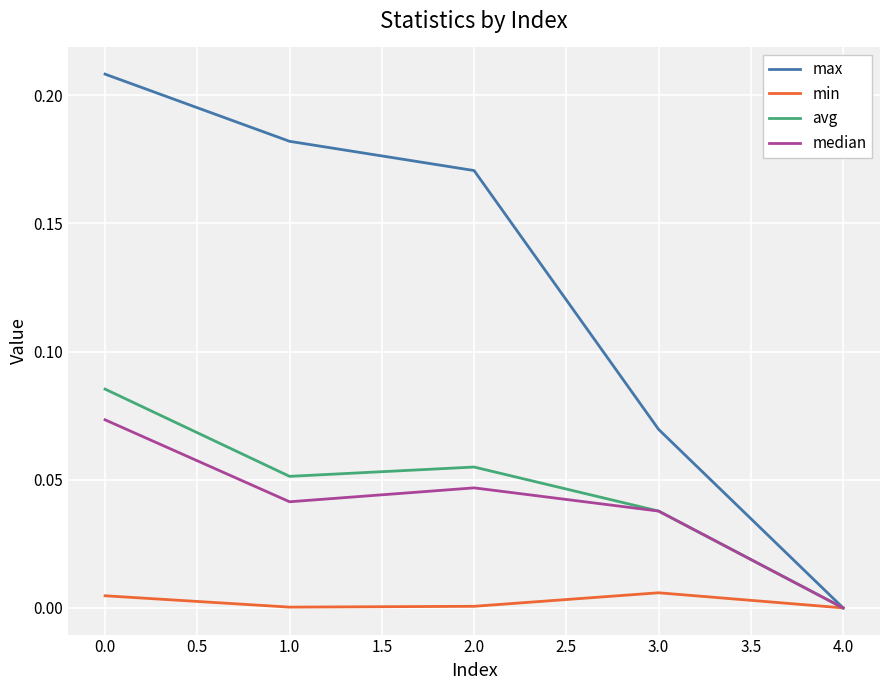

The value of median at 2.0 is 0.1. True or false?

False